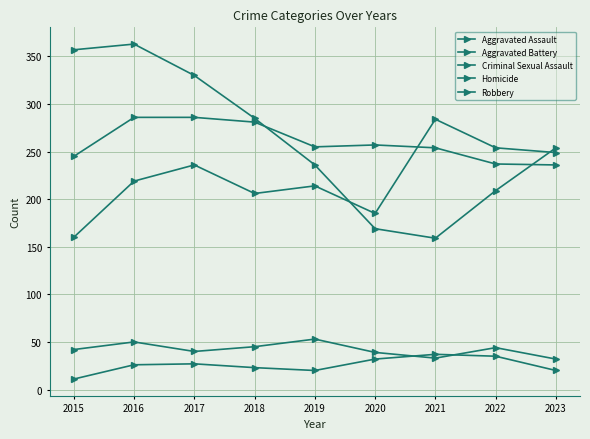

List the series in order of their peak value, lowest first.

Homicide, Criminal Sexual Assault, Aggravated Assault, Aggravated Battery, Robbery